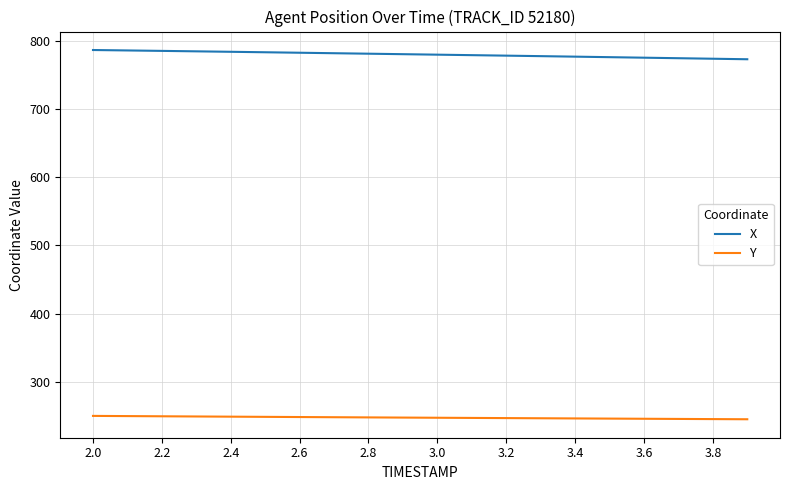

True or false: Y and X intersect in this chart.

False